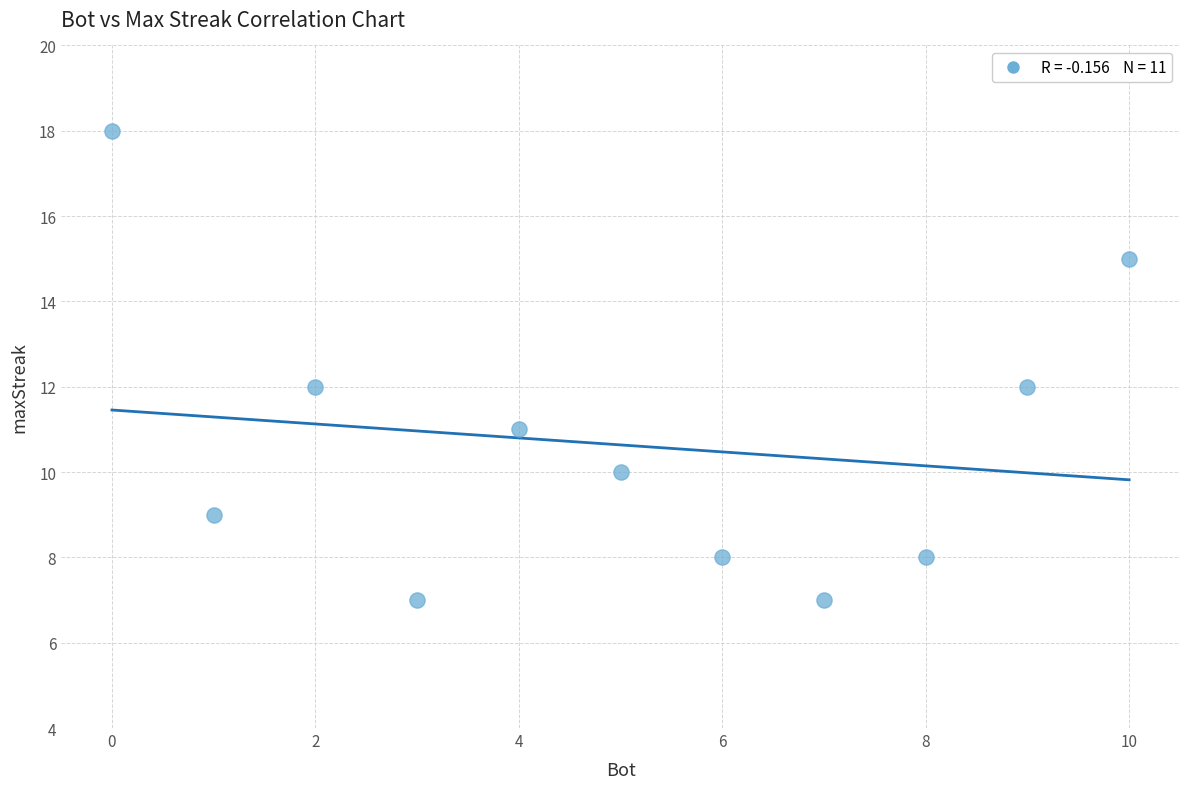

What is the average Y value?

11